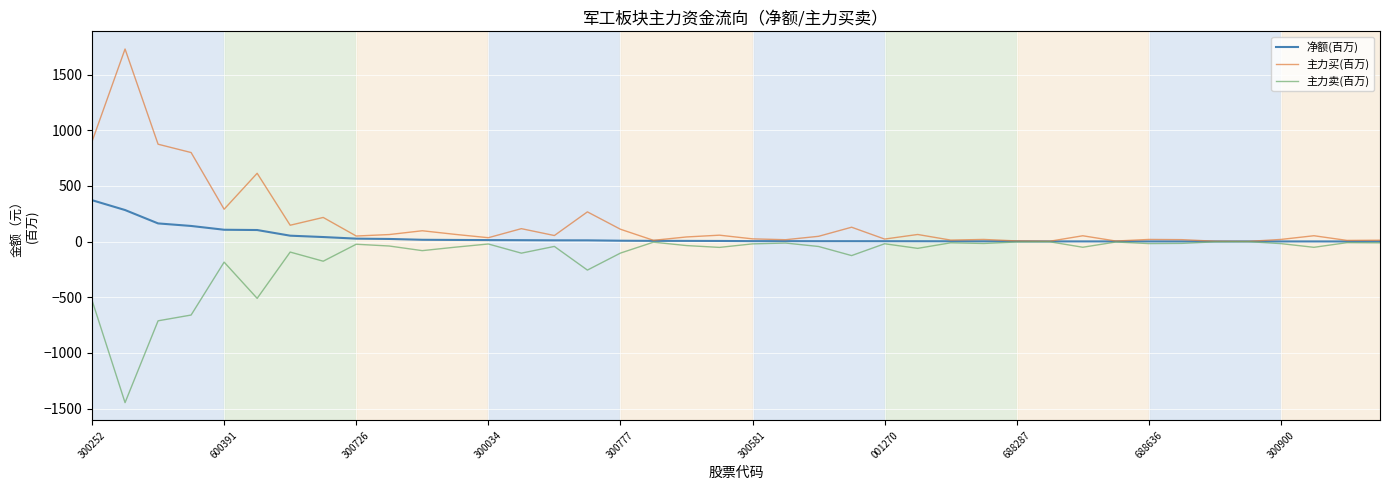

Which series has the largest range (max minus min)?

主力买(百万)